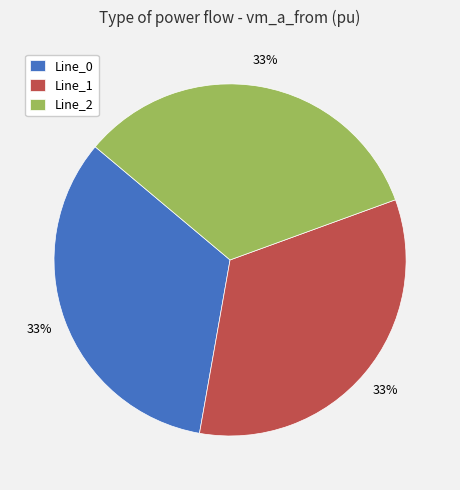

To the nearest percent, what portion does Line_0 represent?

33%